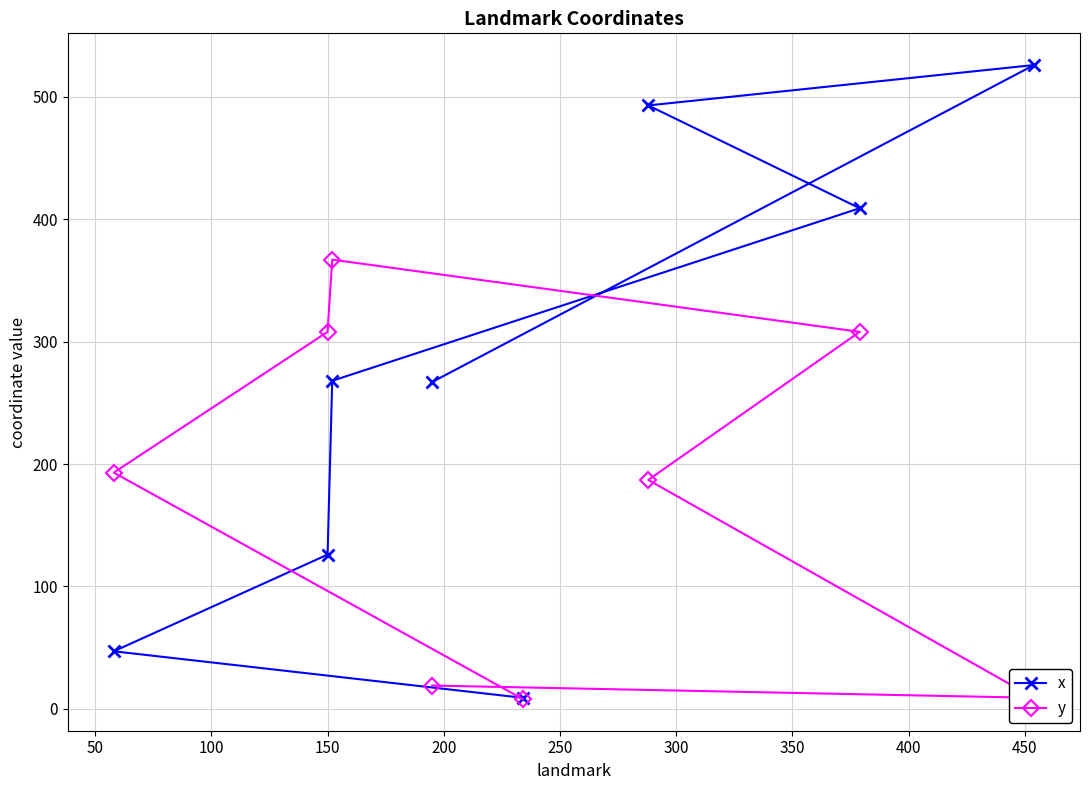

Which series has the largest total across all categories?

x